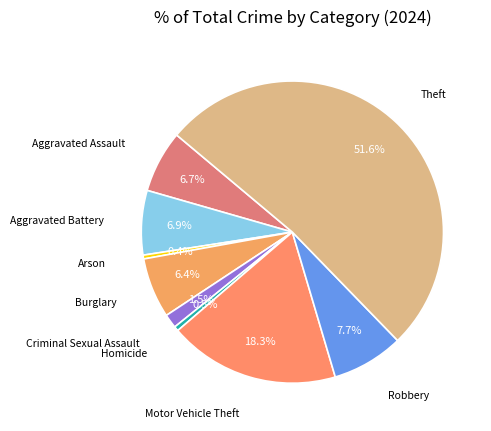

Which slice is the smallest?

Arson